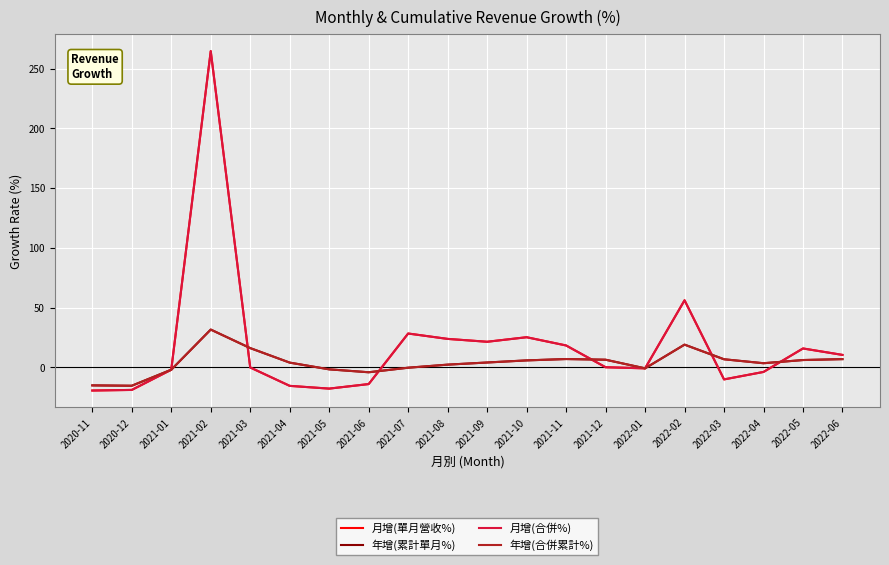

What is the total value across all series at 2021-04?

-22.7